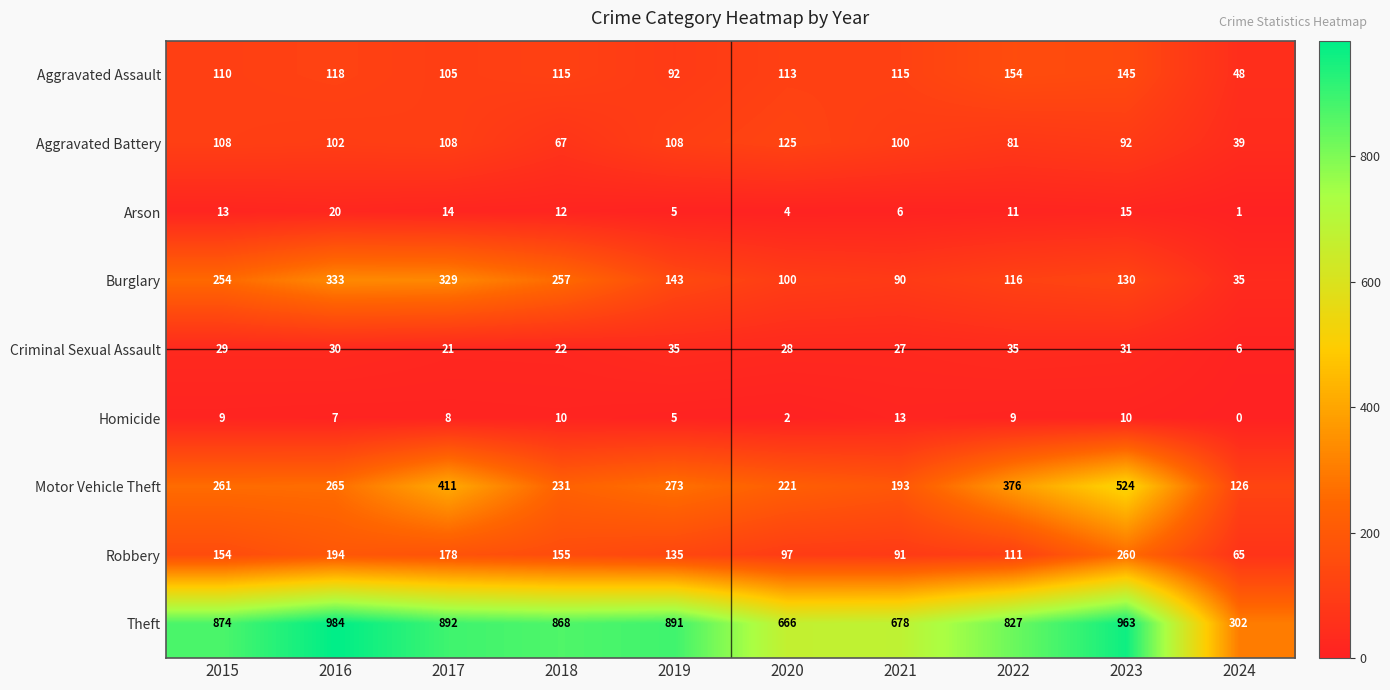

What is the spread (max minus min) of values at 2018?

858